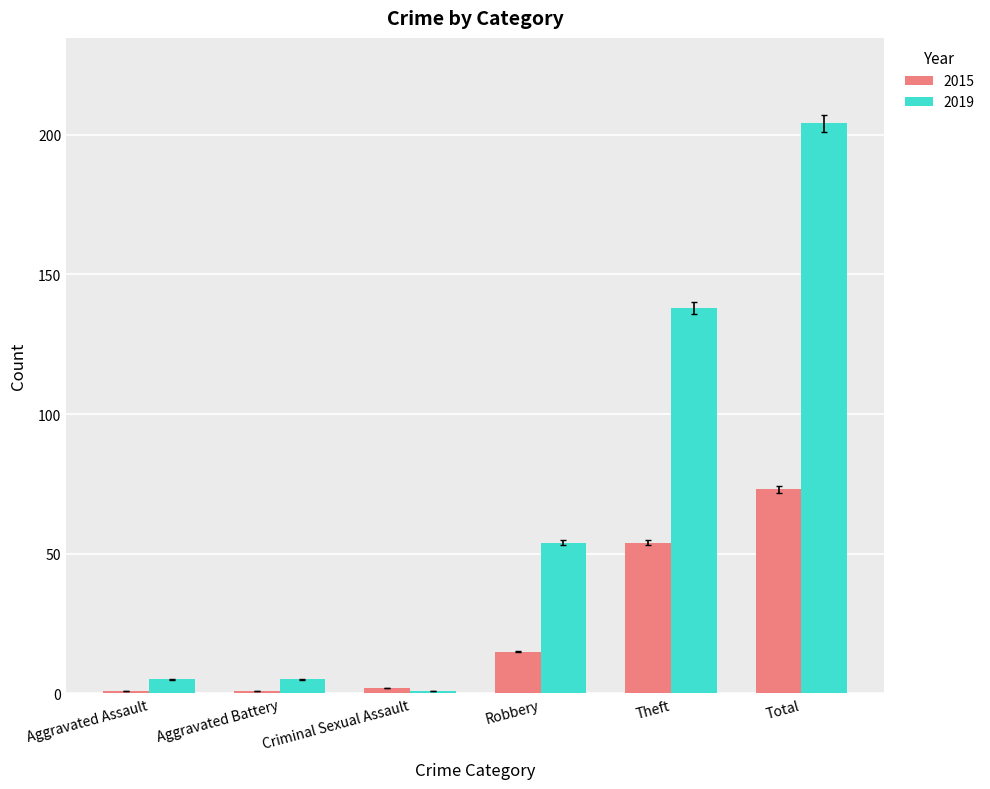

At how many categories does at least one series exceed 152?

1